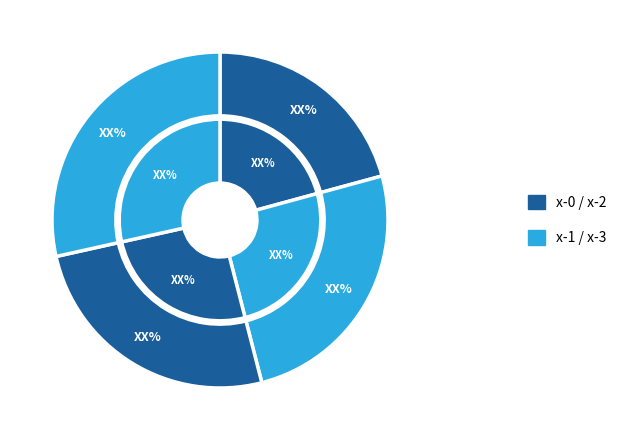

What percentage is the x-1 slice, to the nearest percent?

25%